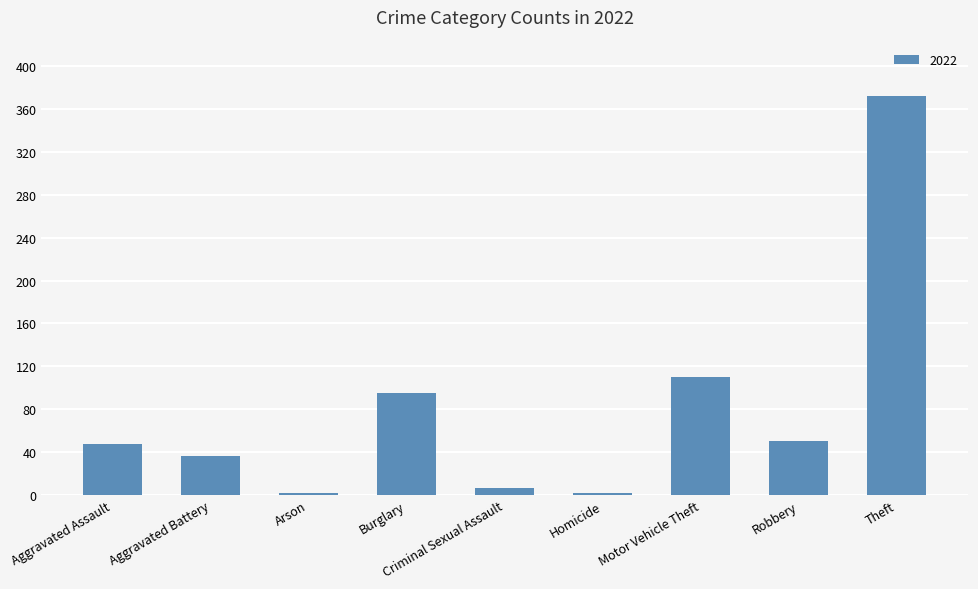

At which label is the value closest to 187?

Motor Vehicle Theft